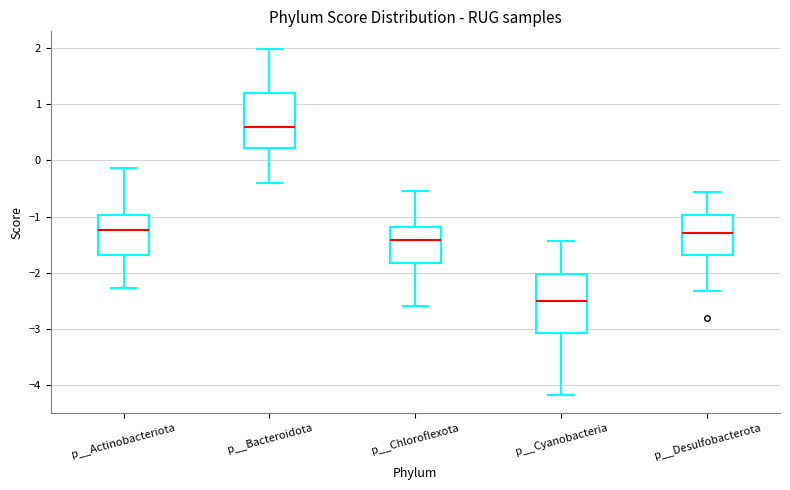

Where does the lower whisker of the box for p__Cyanobacteria end on the y-axis? The values are not printed on the chart, so give them approximately, as read against the axis.

-4.2